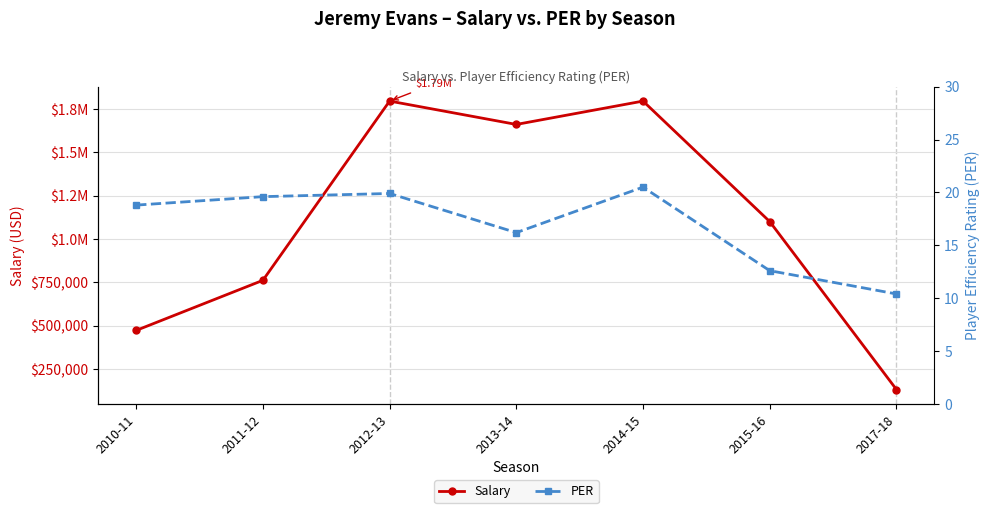

Reading left to right, transcribe all the data shown in this chart.

Salary: 2010-11=473604.0	2011-12=762195.0	2012-13=1794872.0	2013-14=1660257.0	2014-15=1794871.0	2015-16=1100602.0	2017-18=133129.0
PER: 2010-11=18.8	2011-12=19.6	2012-13=19.9	2013-14=16.2	2014-15=20.5	2015-16=12.6	2017-18=10.4